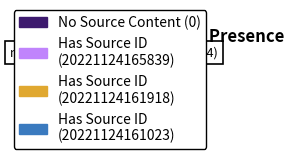

How many segments does this pie chart have?

4